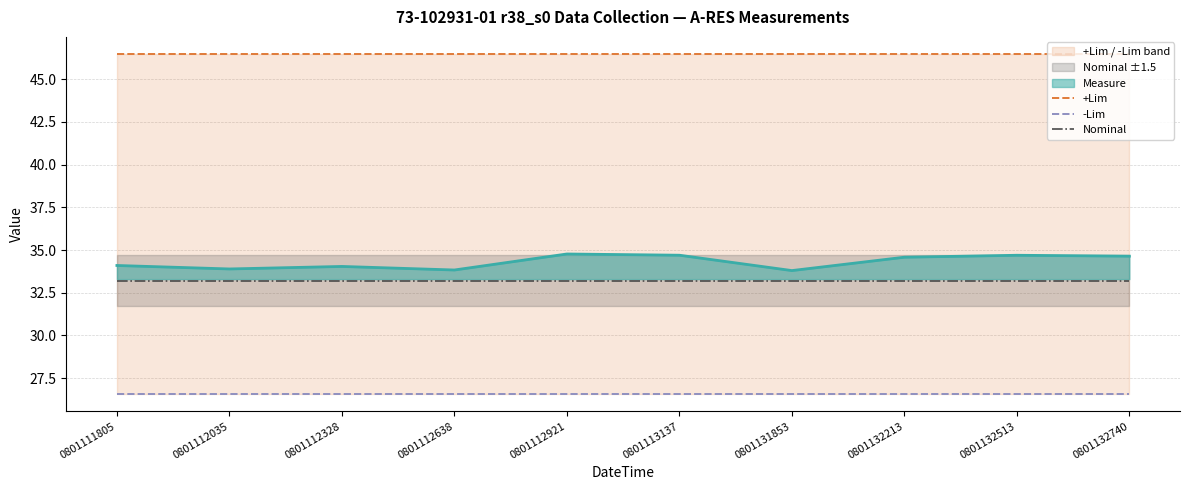

What is the minimum value for Nominal?

33.2